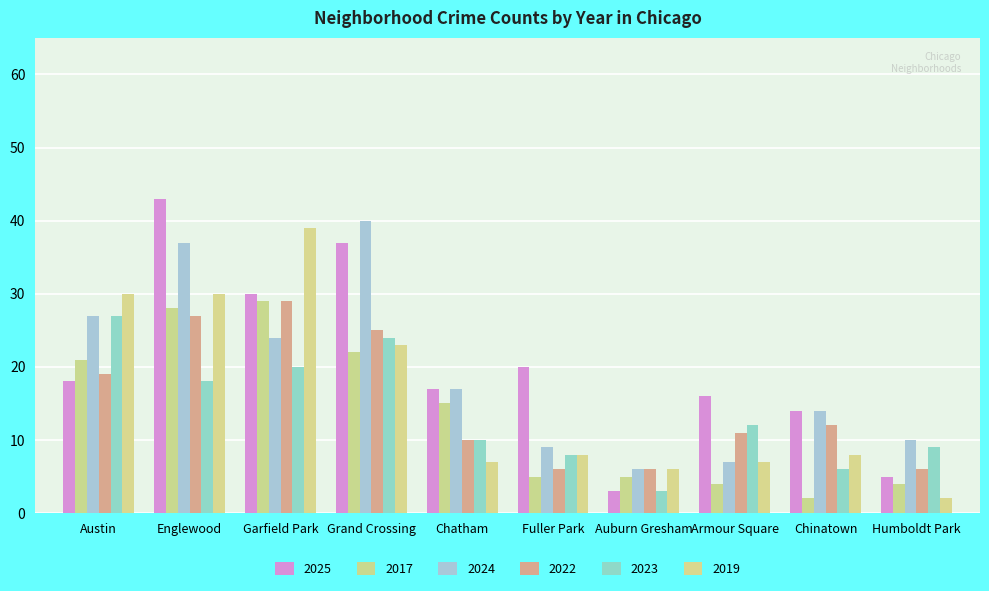

How many values in the 2023 series are below 12?

5